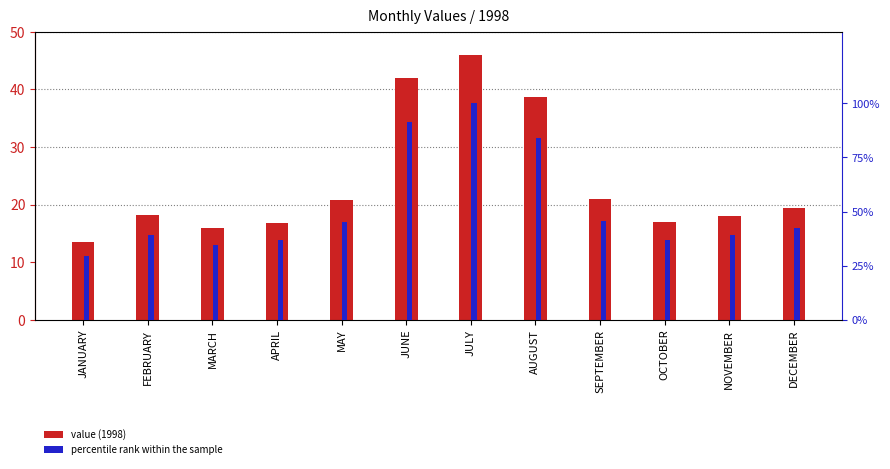

What position from the left is JUNE?

6